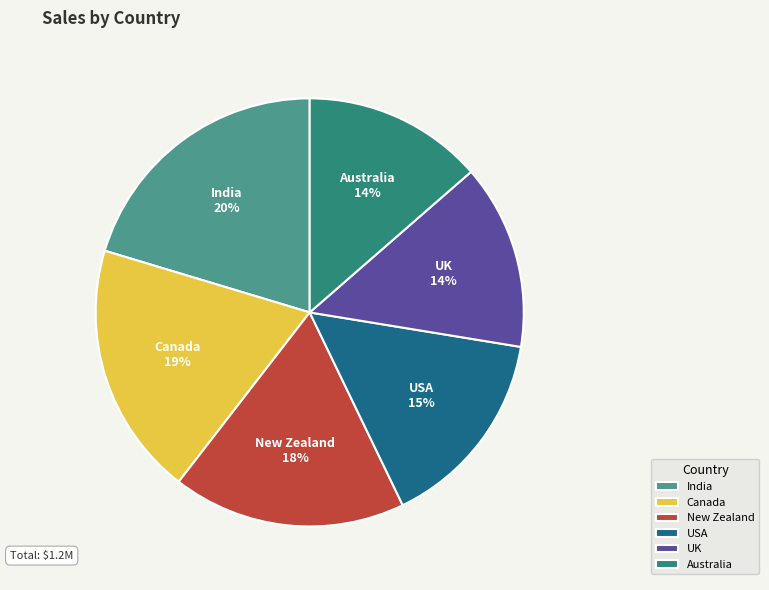

Does Canada represent more than half of the total?

No